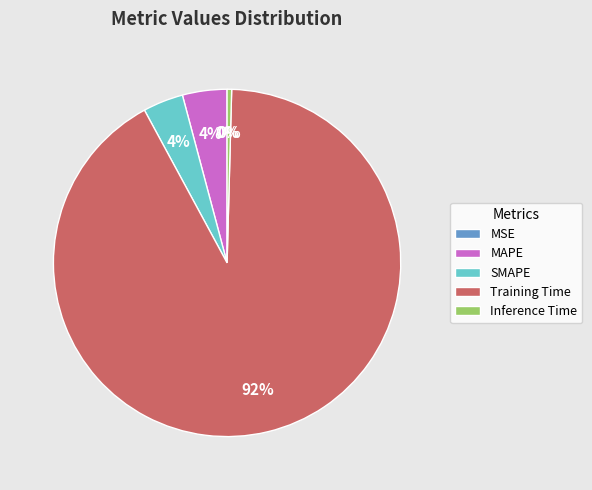

The Inference Time slice represents 6% of the pie. True or false?

False